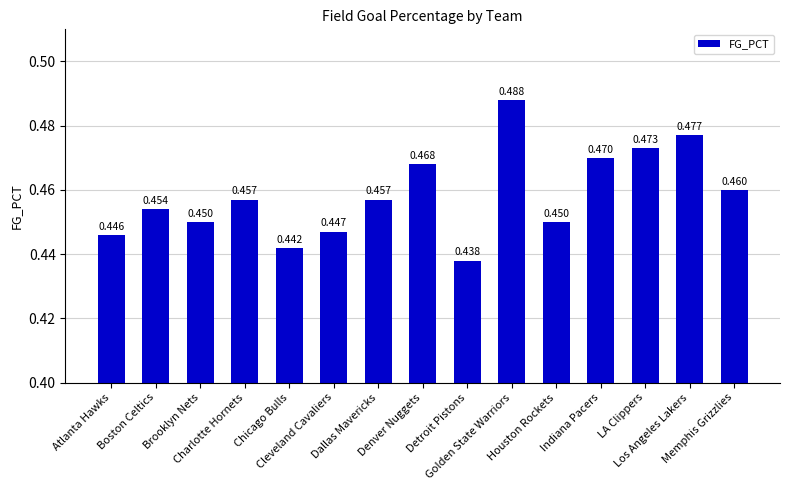

Which category has the highest value across all series?

Golden State Warriors